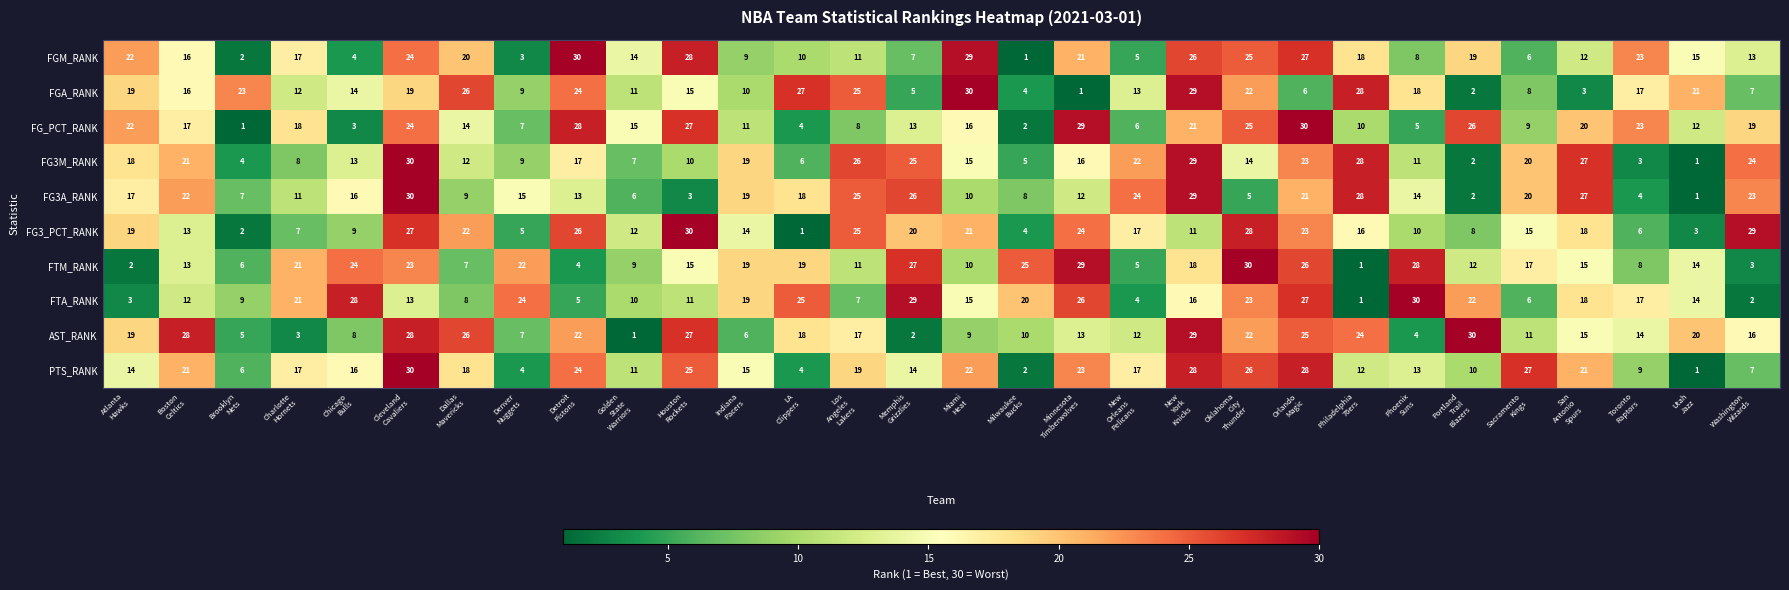

What is the maximum value for FGA_RANK?

30